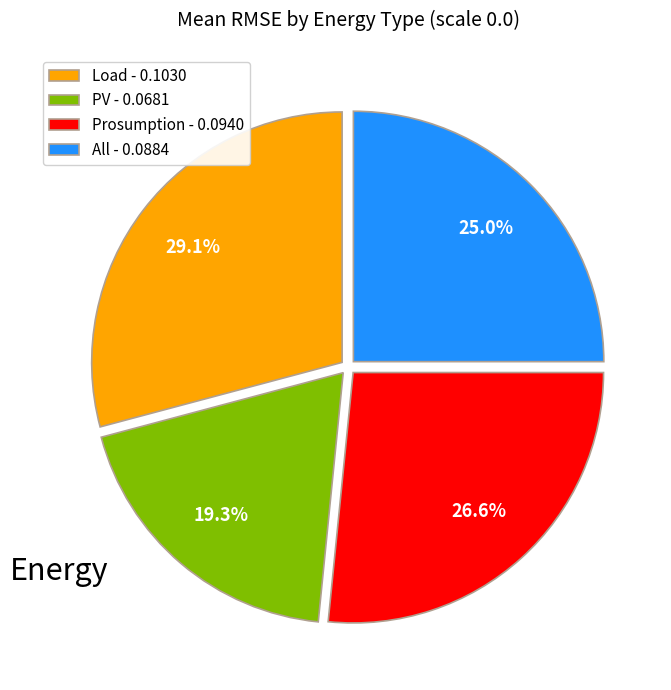

What percentage is the All slice, to the nearest percent?

25%